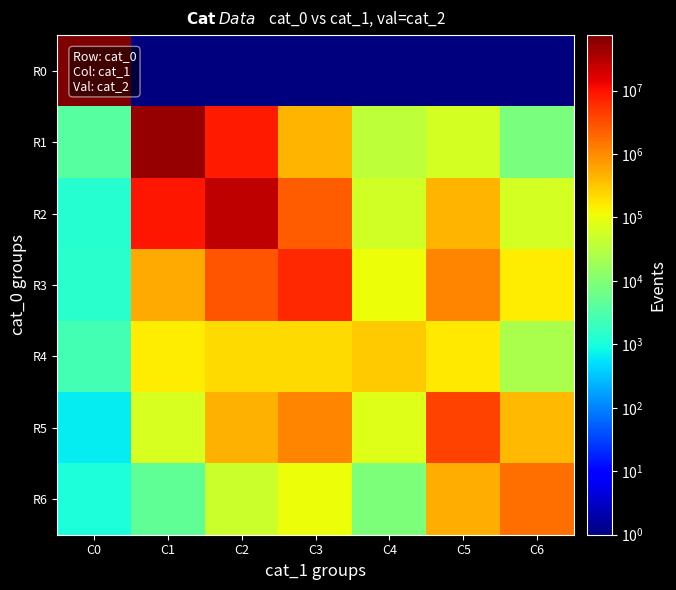

Reading right to left, list all the values displayed in this chart.

R0: C6=0.1	C5=0.1	C4=0.1	C3=0.1	C2=0.1	C1=0.1	C0=74753676.0
R1: C6=8293.0	C5=61719.0	C4=36628.0	C3=440392.0	C2=8673092.0	C1=49508000.0	C0=3822.0
R2: C6=62608.0	C5=456008.0	C4=56707.0	C3=2487604.0	C2=26994852.0	C1=9087329.0	C0=1291.0
R3: C6=150777.0	C5=1077969.0	C4=103867.0	C3=6514112.0	C2=2805374.0	C1=563015.0	C0=1419.0
R4: C6=23494.0	C5=169216.0	C4=279204.0	C3=217188.0	C2=220431.0	C1=156695.0	C0=2514.0
R5: C6=396268.0	C5=4030506.0	C4=75758.0	C3=1089464.0	C2=467708.0	C1=62970.0	C0=635.0
R6: C6=1645685.0	C5=505766.0	C4=8919.0	C3=106186.0	C2=50270.0	C1=4684.0	C0=1085.0